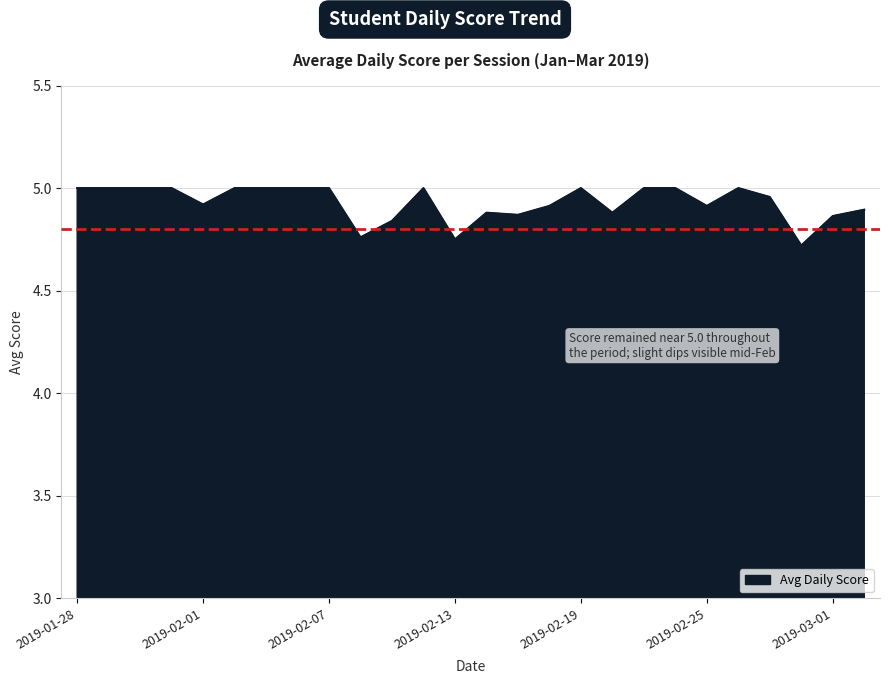

At which category does the data reach its first local peak?

2019-02-12